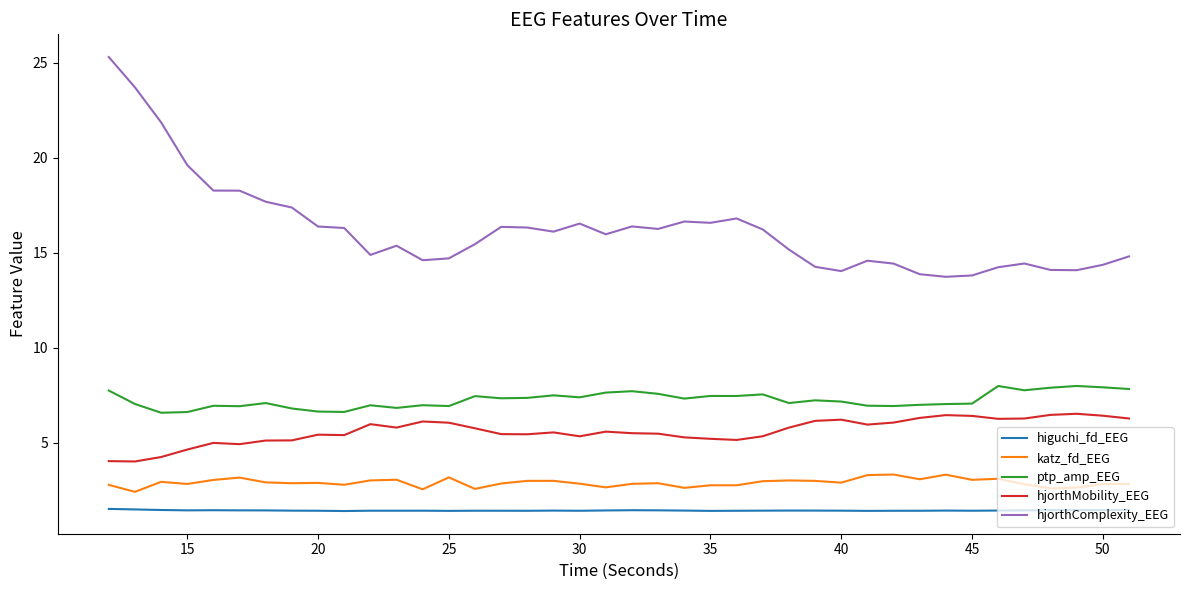

Which series has the largest range (max minus min)?

hjorthComplexity_EEG